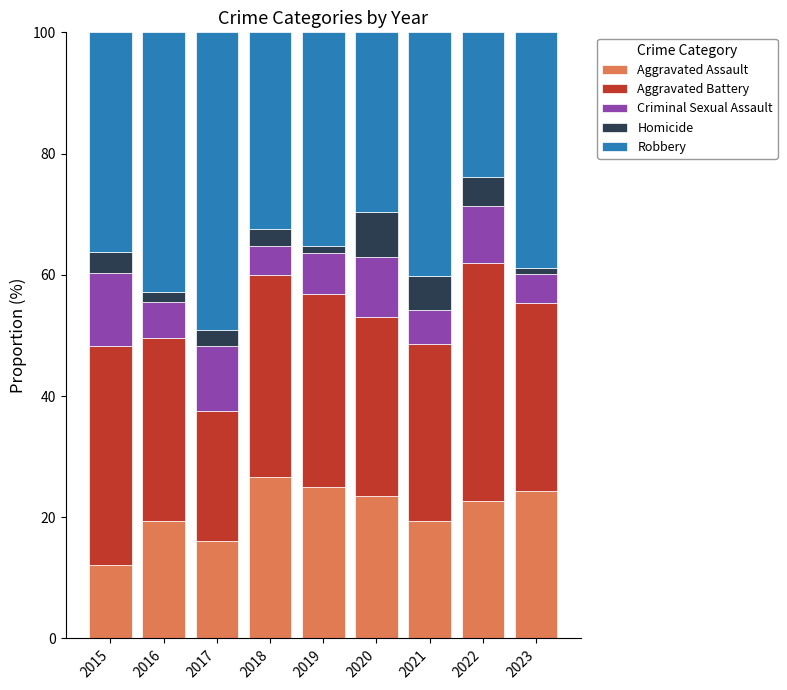

What is the average value of the Aggravated Assault series?

21.0